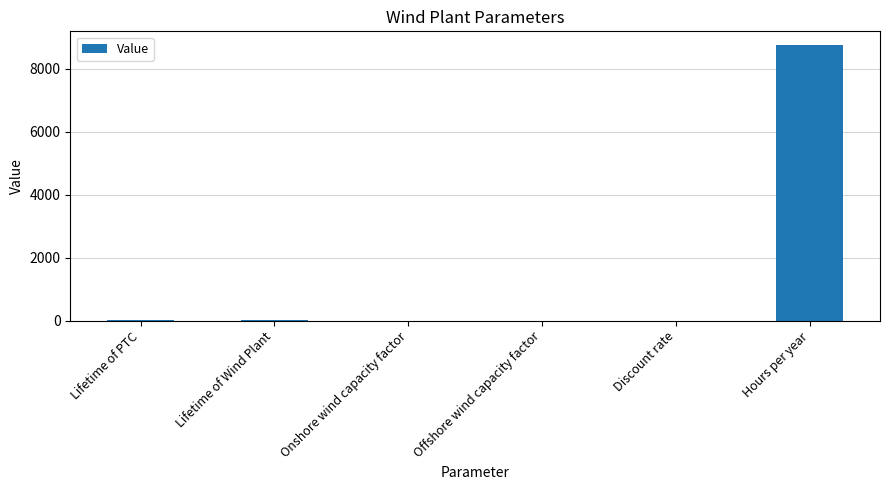

How many distinct data groups are displayed?

1